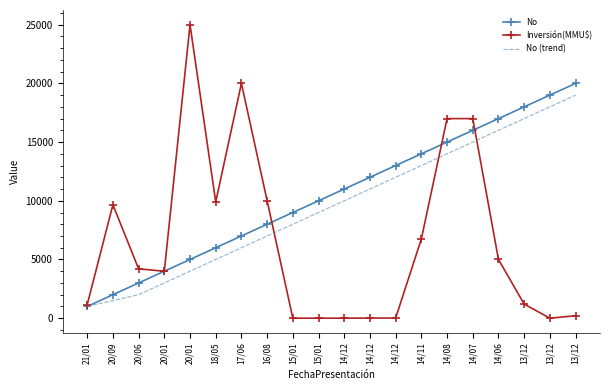

List the series in order of their overall mean, lowest first.

Inversión(MMU$), No (trend), No